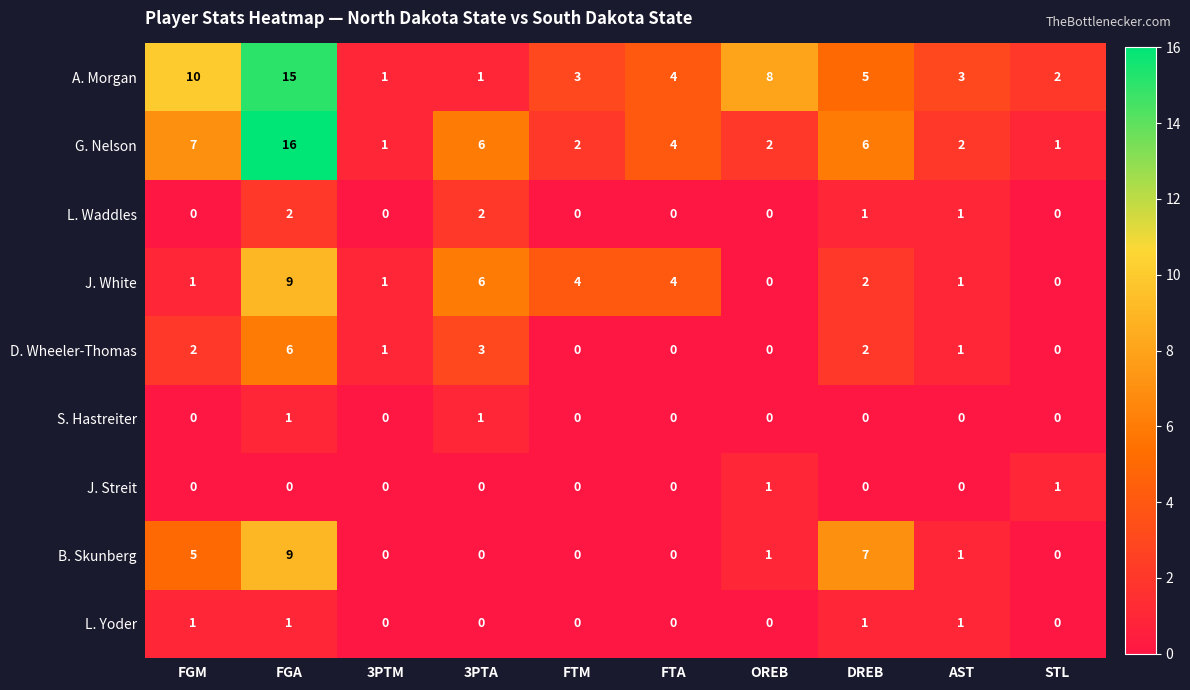

Where is D. Wheeler-Thomas nearest to the value 3?

3PTA